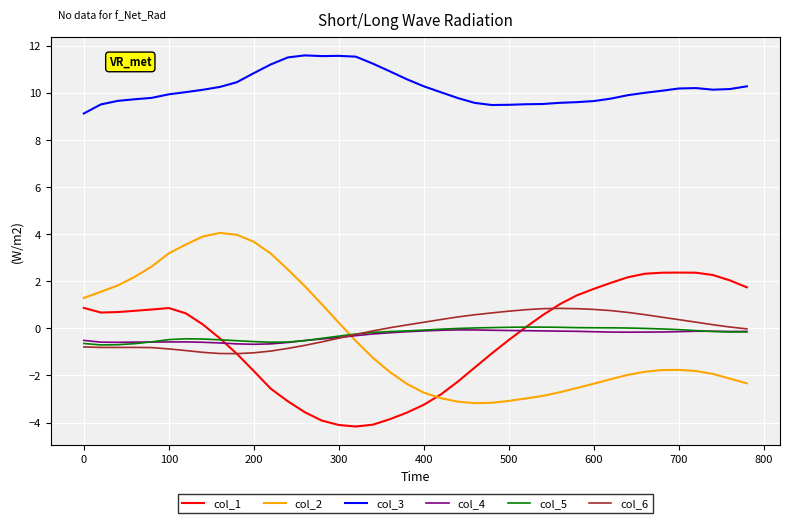

After their last crossing, which series has the higher values: col_6 or col_2?

col_6